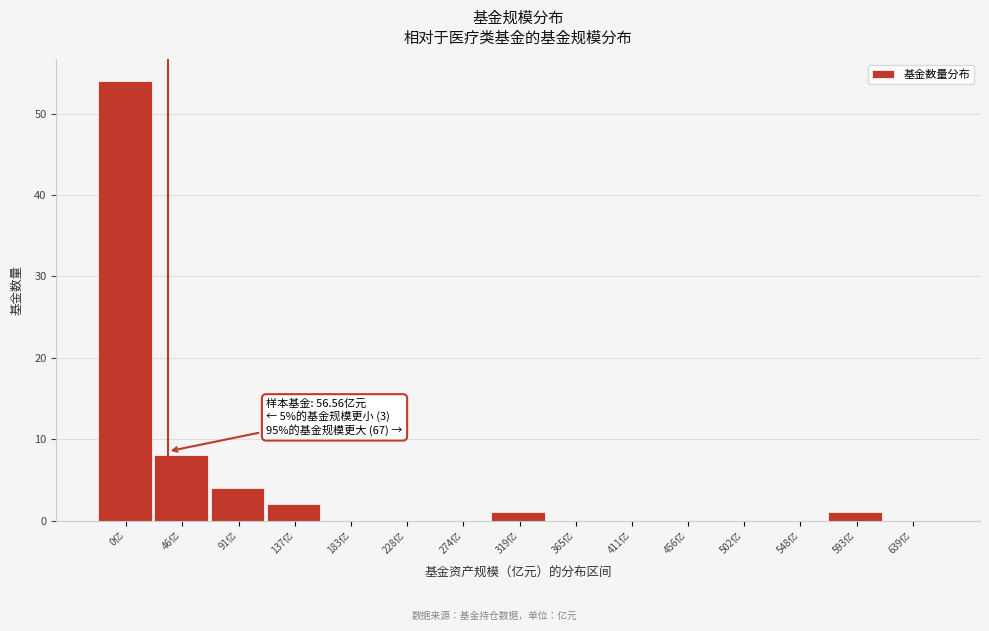

Reading left to right, list all the values displayed in this chart.

0亿=54	46亿=8	91亿=4	137亿=2	183亿=0	228亿=0	274亿=0	319亿=1	365亿=0	411亿=0	456亿=0	502亿=0	548亿=0	593亿=1	639亿=0